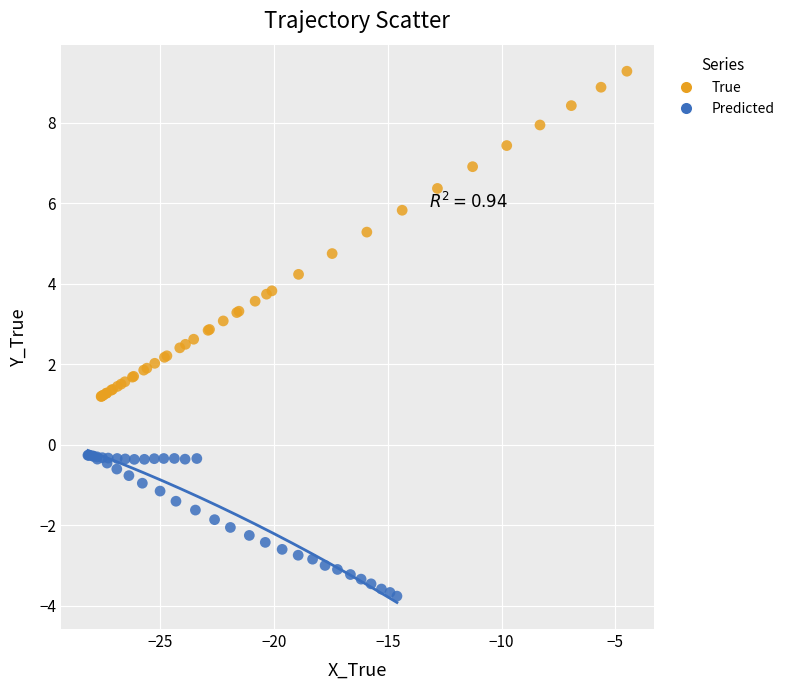

Which series contains the highest Y value?

True